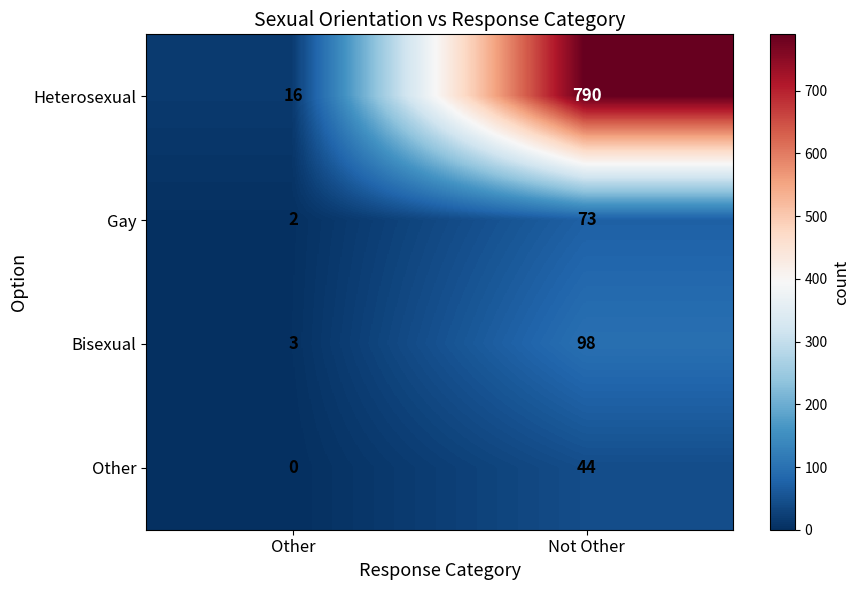

How many data points does each series have?

2